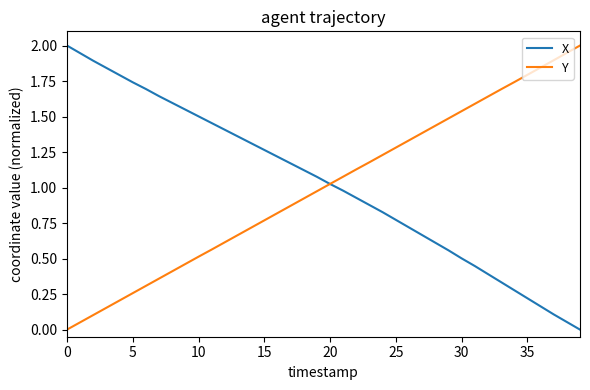

What is the greatest value displayed?

2.0